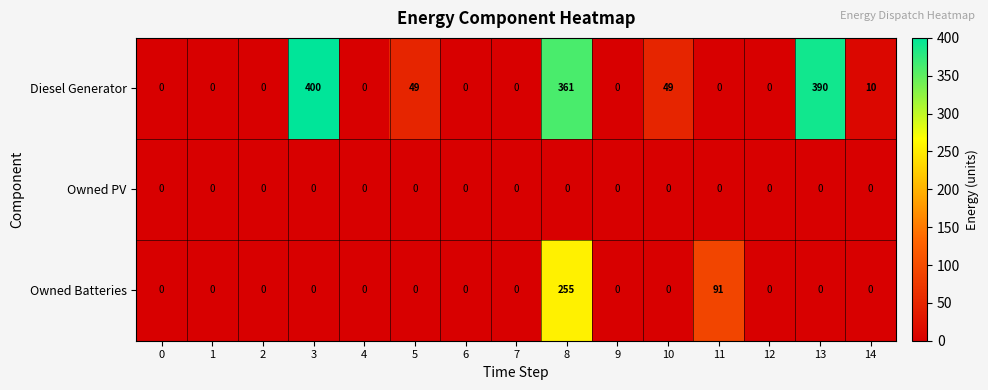

Rank the series by their maximum value, from highest to lowest.

Diesel Generator, Owned Batteries, Owned PV